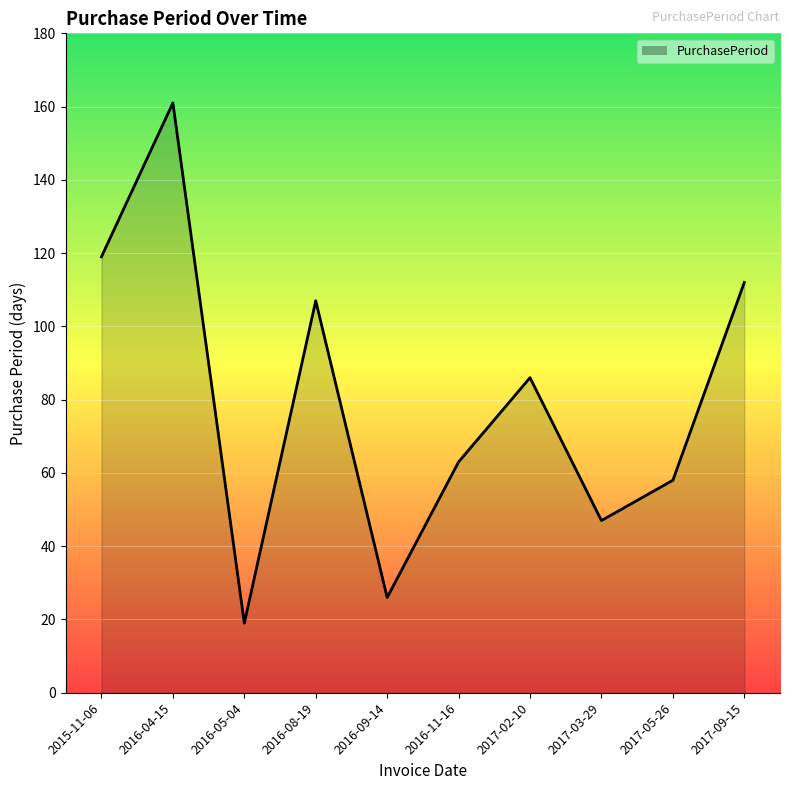

Which category has the highest value across all series?

2016-04-15